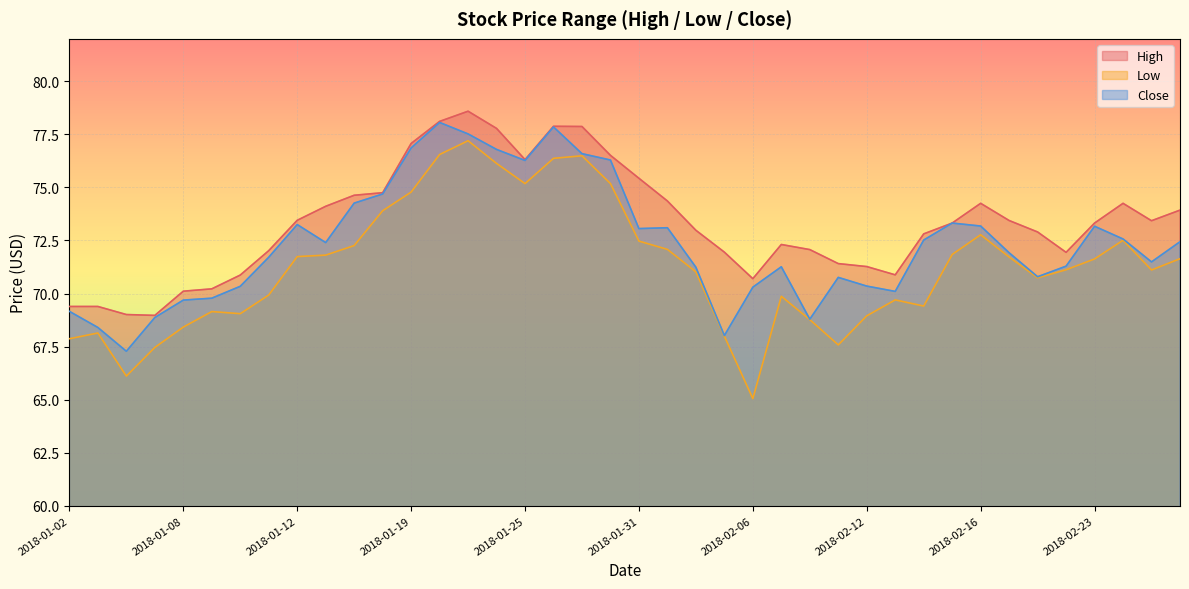

Reading left to right, extract all data points from this chart.

High: 2018-01-02=69.4	2018-01-03=69.4	2018-01-04=69.0	2018-01-05=69.0	2018-01-08=70.1	2018-01-09=70.2	2018-01-10=70.9	2018-01-11=72.0	2018-01-12=73.5	2018-01-16=74.1	2018-01-17=74.6	2018-01-18=74.8	2018-01-19=77.1	2018-01-22=78.1	2018-01-23=78.6	2018-01-24=77.8	2018-01-25=76.3	2018-01-26=77.9	2018-01-29=77.9	2018-01-30=76.5	2018-01-31=75.4	2018-02-01=74.4	2018-02-02=73.0	2018-02-05=72.0	2018-02-06=70.7	2018-02-07=72.3	2018-02-08=72.1	2018-02-09=71.4	2018-02-12=71.3	2018-02-13=70.9	2018-02-14=72.8	2018-02-15=73.3	2018-02-16=74.2	2018-02-20=73.4	2018-02-21=72.9	2018-02-22=71.9	2018-02-23=73.3	2018-02-26=74.2	2018-02-27=73.4	2018-02-28=73.9
Low: 2018-01-02=67.9	2018-01-03=68.1	2018-01-04=66.1	2018-01-05=67.5	2018-01-08=68.4	2018-01-09=69.2	2018-01-10=69.0	2018-01-11=69.9	2018-01-12=71.7	2018-01-16=71.8	2018-01-17=72.3	2018-01-18=73.9	2018-01-19=74.8	2018-01-22=76.5	2018-01-23=77.2	2018-01-24=76.1	2018-01-25=75.2	2018-01-26=76.4	2018-01-29=76.5	2018-01-30=75.2	2018-01-31=72.5	2018-02-01=72.1	2018-02-02=71.0	2018-02-05=68.0	2018-02-06=65.0	2018-02-07=69.9	2018-02-08=68.8	2018-02-09=67.6	2018-02-12=69.0	2018-02-13=69.7	2018-02-14=69.4	2018-02-15=71.8	2018-02-16=72.8	2018-02-20=71.7	2018-02-21=70.7	2018-02-22=71.1	2018-02-23=71.6	2018-02-26=72.5	2018-02-27=71.1	2018-02-28=71.6
Close: 2018-01-02=69.2	2018-01-03=68.4	2018-01-04=67.3	2018-01-05=68.9	2018-01-08=69.7	2018-01-09=69.8	2018-01-10=70.3	2018-01-11=71.7	2018-01-12=73.2	2018-01-16=72.4	2018-01-17=74.3	2018-01-18=74.7	2018-01-19=76.9	2018-01-22=78.1	2018-01-23=77.5	2018-01-24=76.8	2018-01-25=76.3	2018-01-26=77.8	2018-01-29=76.6	2018-01-30=76.3	2018-01-31=73.1	2018-02-01=73.1	2018-02-02=71.2	2018-02-05=68.0	2018-02-06=70.3	2018-02-07=71.3	2018-02-08=68.8	2018-02-09=70.8	2018-02-12=70.3	2018-02-13=70.1	2018-02-14=72.5	2018-02-15=73.3	2018-02-16=73.2	2018-02-20=71.9	2018-02-21=70.8	2018-02-22=71.3	2018-02-23=73.2	2018-02-26=72.6	2018-02-27=71.5	2018-02-28=72.4